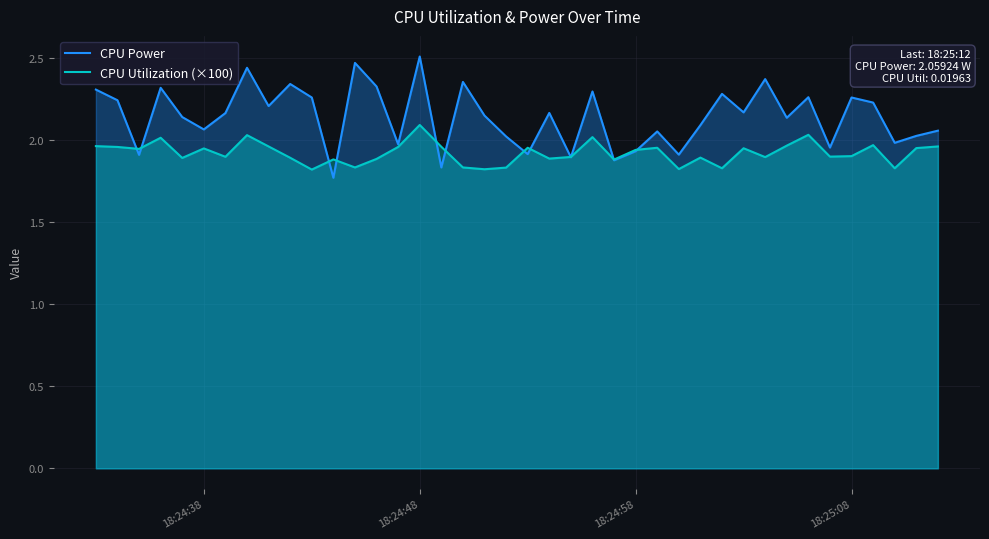

Which series has the largest total across all categories?

CPU Power